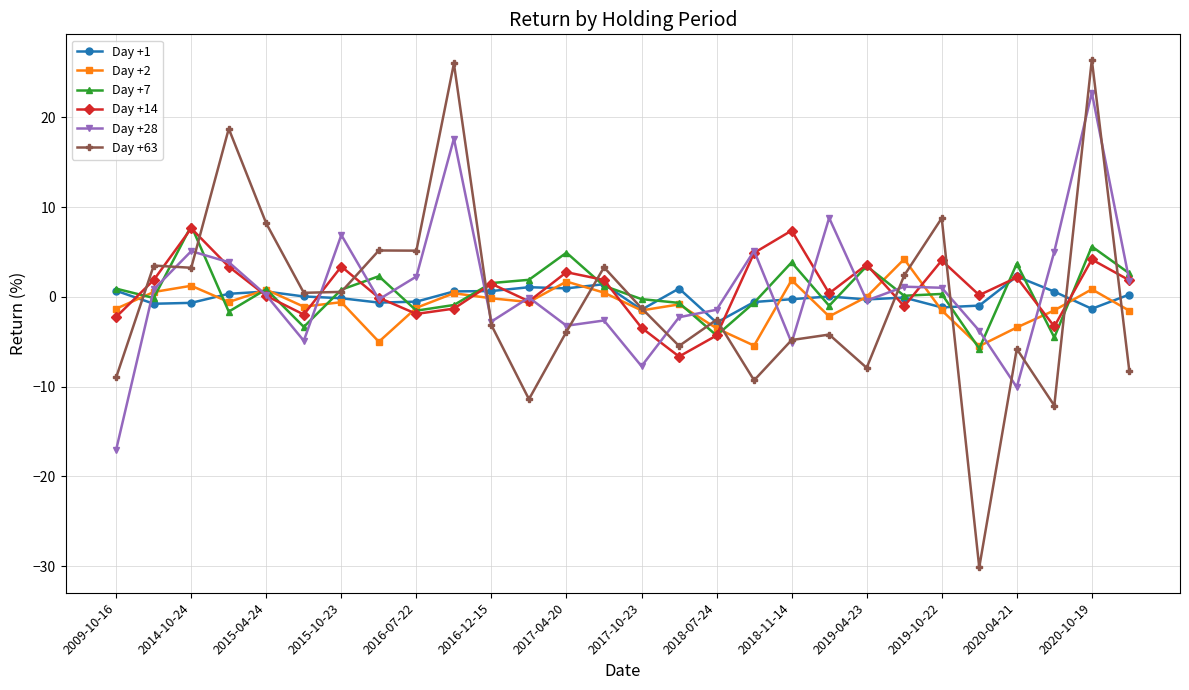

What is the minimum value for Day +63?

-30.1